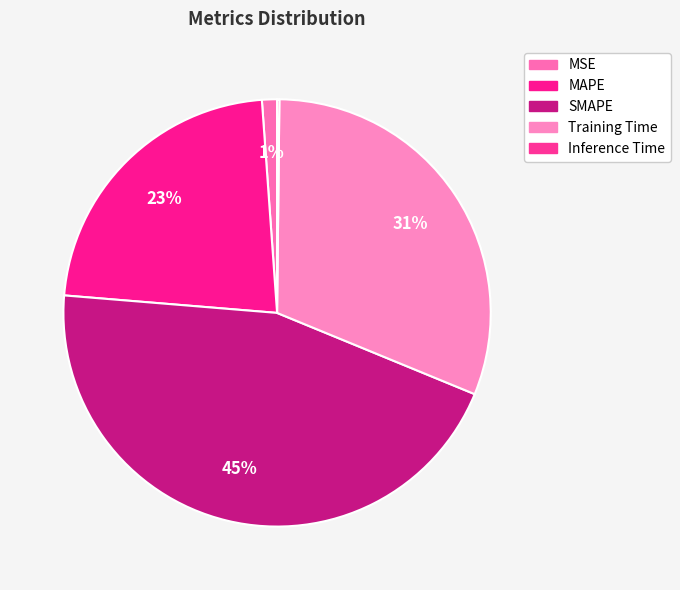

The MAPE slice represents 23% of the pie. True or false?

True